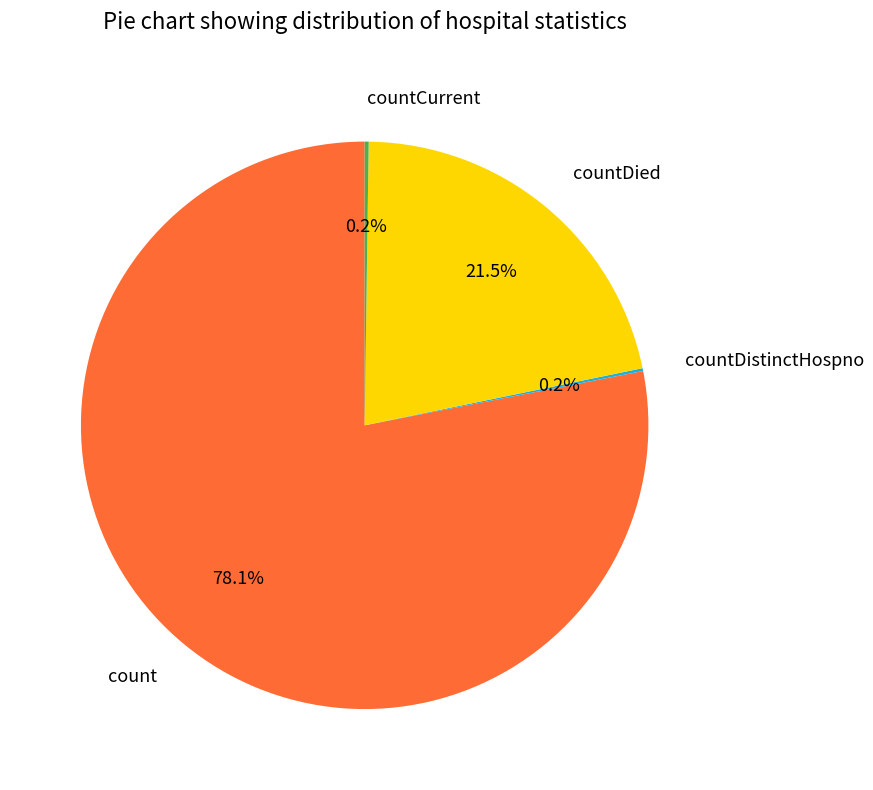

To the nearest percent, what is the difference between the largest and smallest slice percentages?

78%